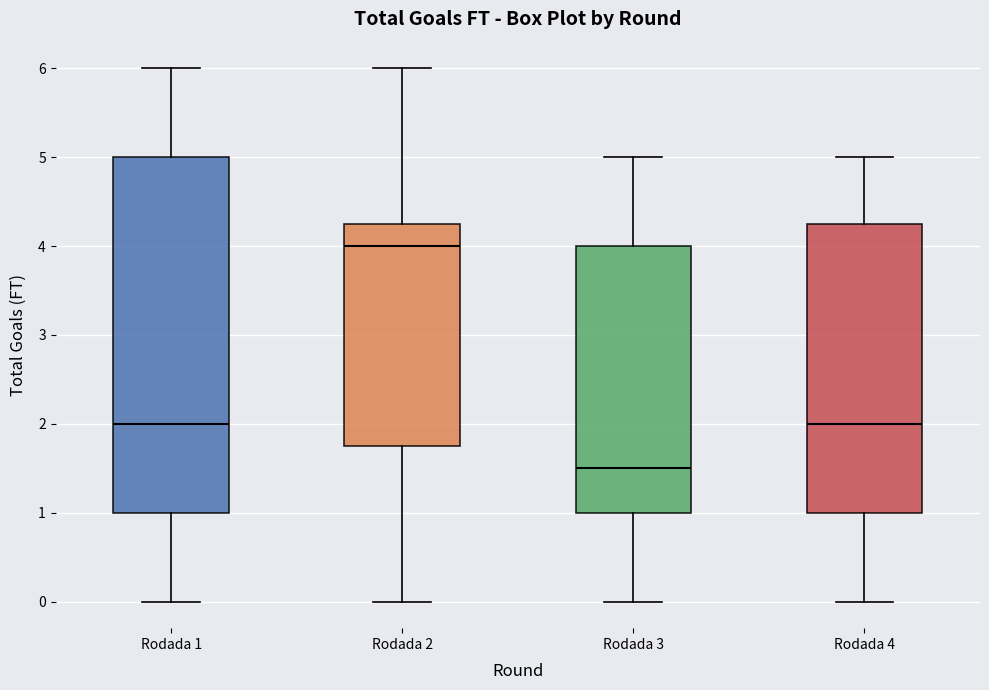

Comparing the boxes themselves (not the whiskers), which one is the tallest?

Rodada 1